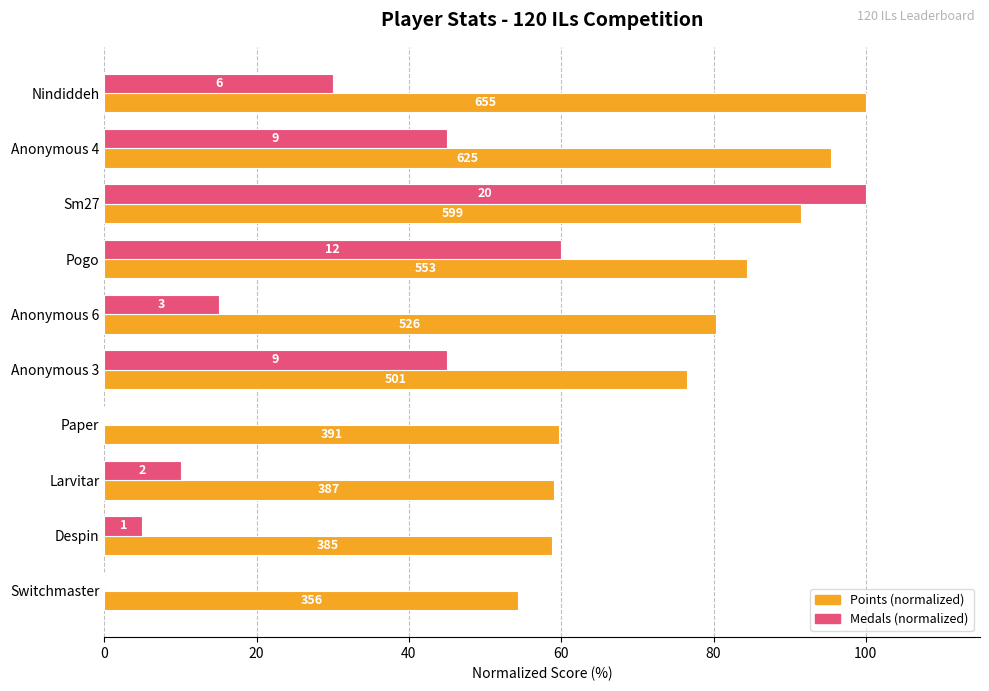

Which series has the largest range (max minus min)?

Medals (normalized)